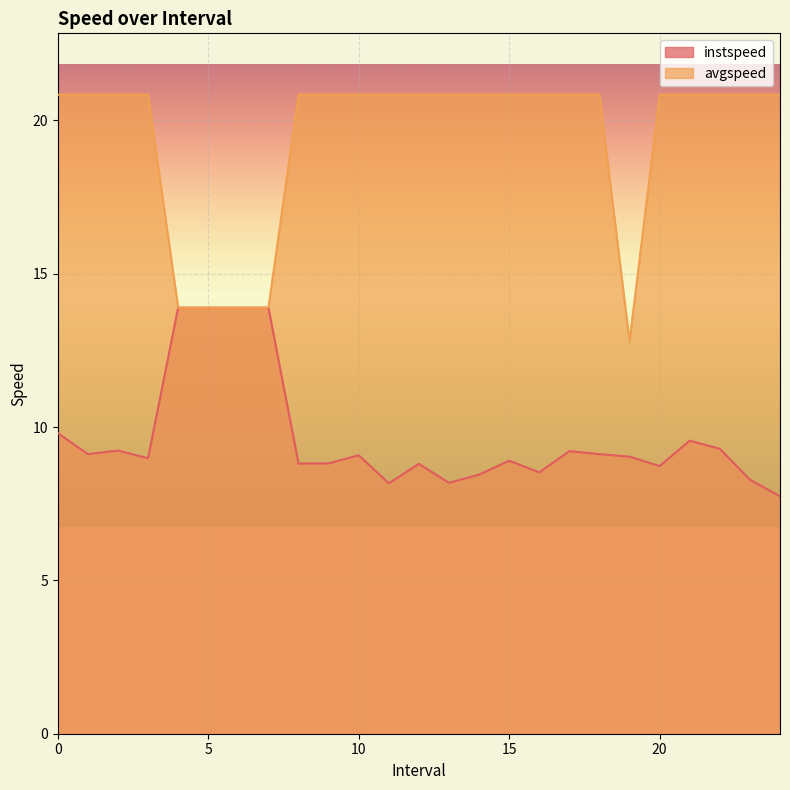

Is it true that avgspeed equals 8.0 at 3.0?

False